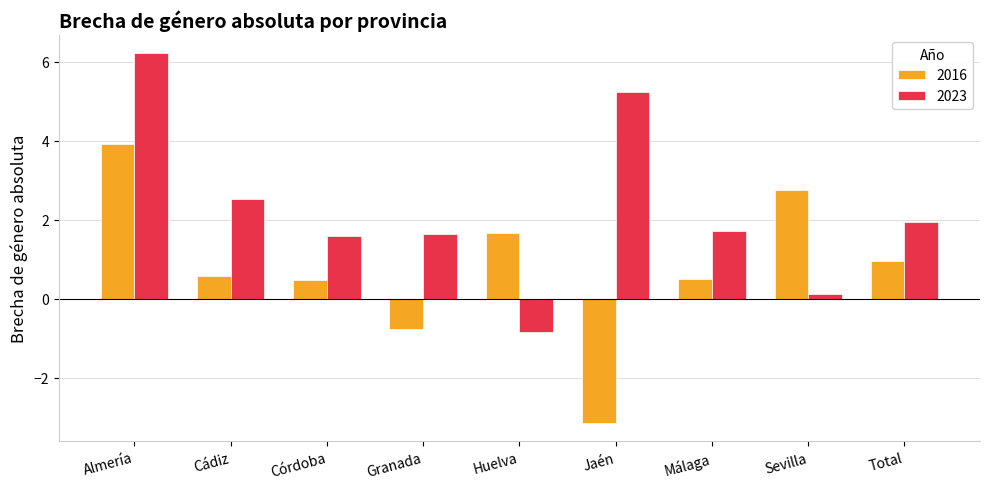

What is the approximate value of 2016 at Almería?

3.9